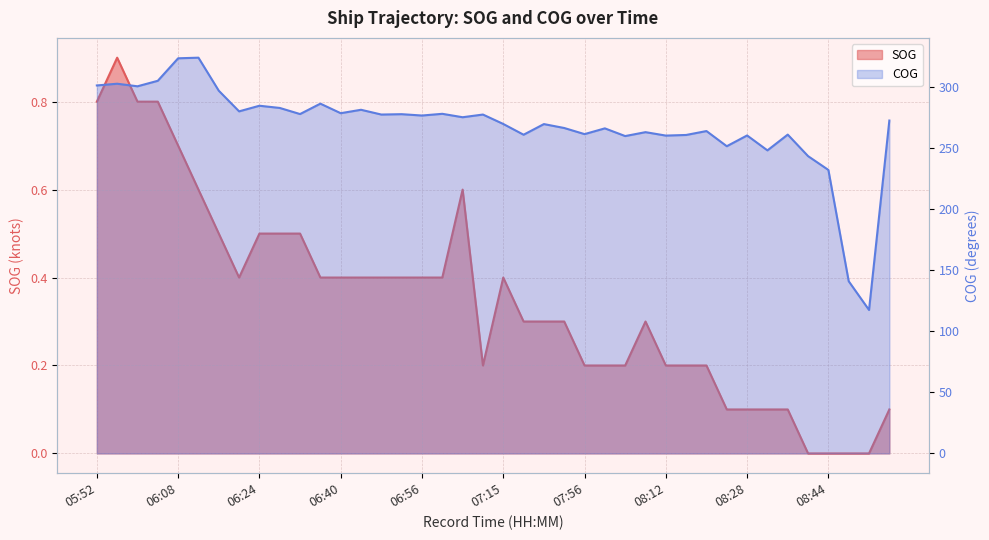

Which series has the widest spread of values?

COG